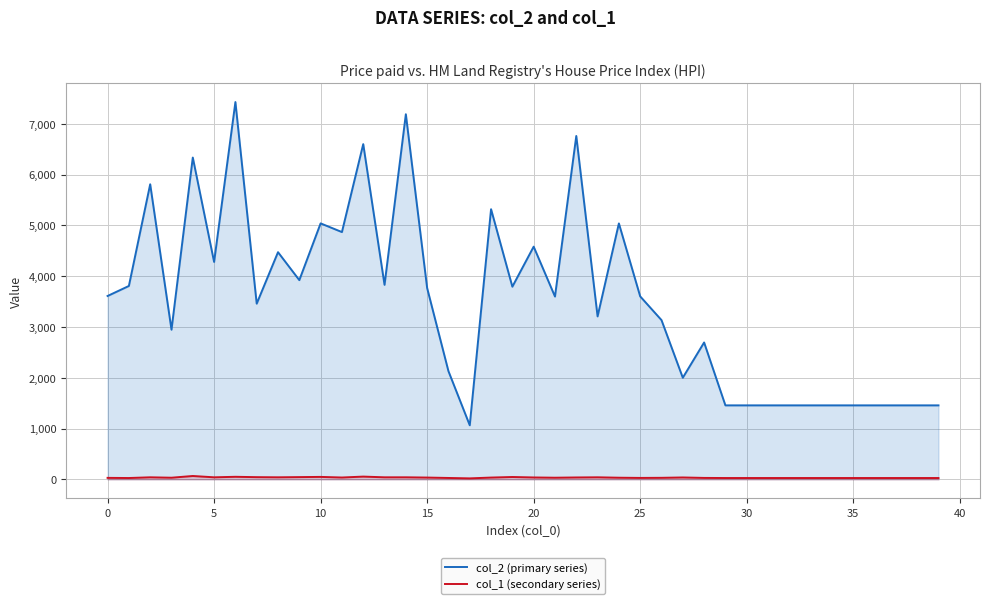

Reading left to right, transcribe all the data shown in this chart.

col_2 (primary series): 3609	3806	5808	2945	6334	4279	7426	3458	4471	3921	5038	4867	6598	3828	7186	3765	2129	1064	5317	3792	4580	3598	6758	3207	5037	3601	3134	2000	2694	1456	1456	1456	1456	1456	1456	1456	1456	1456	1456	1456
col_1 (secondary series): 29	26	40	32	66	40	50	43	40	44	48	36	54	40	40	35	27	19	35	46	37	32	37	40	32	28	30	37	28	26	26	26	26	26	26	26	26	26	26	26